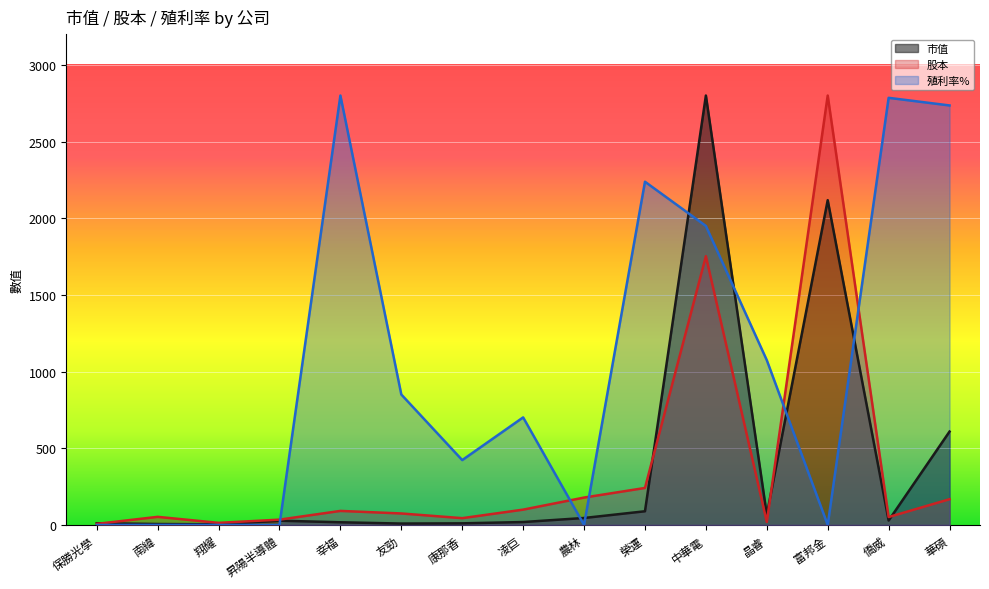

Reading right to left, list all the values displayed in this chart.

市值: 華碩=608.8	僑威=28.7	富邦金=2117.7	晶睿=66.4	中華電=2800.0	榮運=89.1	農林=45.3	凌巨=18.9	康那香=10.3	友勁=8.9	幸福=17.3	昇陽半導體=27.6	翔耀=3.9	南緯=5.9	保勝光學=11.1
股本: 華碩=167.8	僑威=51.4	富邦金=2800.0	晶睿=19.6	中華電=1752.3	榮運=241.1	農林=178.5	凌巨=99.7	康那香=44.1	友勁=74.7	幸福=91.4	昇陽半導體=34.5	翔耀=13.6	南緯=52.8	保勝光學=6.9
殖利率%: 華碩=2735.3	僑威=2785.1	富邦金=0.0	晶睿=1074.2	中華電=1949.6	榮運=2238.0	農林=0.0	凌巨=701.2	康那香=422.7	友勁=850.4	幸福=2800.0	昇陽半導體=0.0	翔耀=0.0	南緯=0.0	保勝光學=0.0